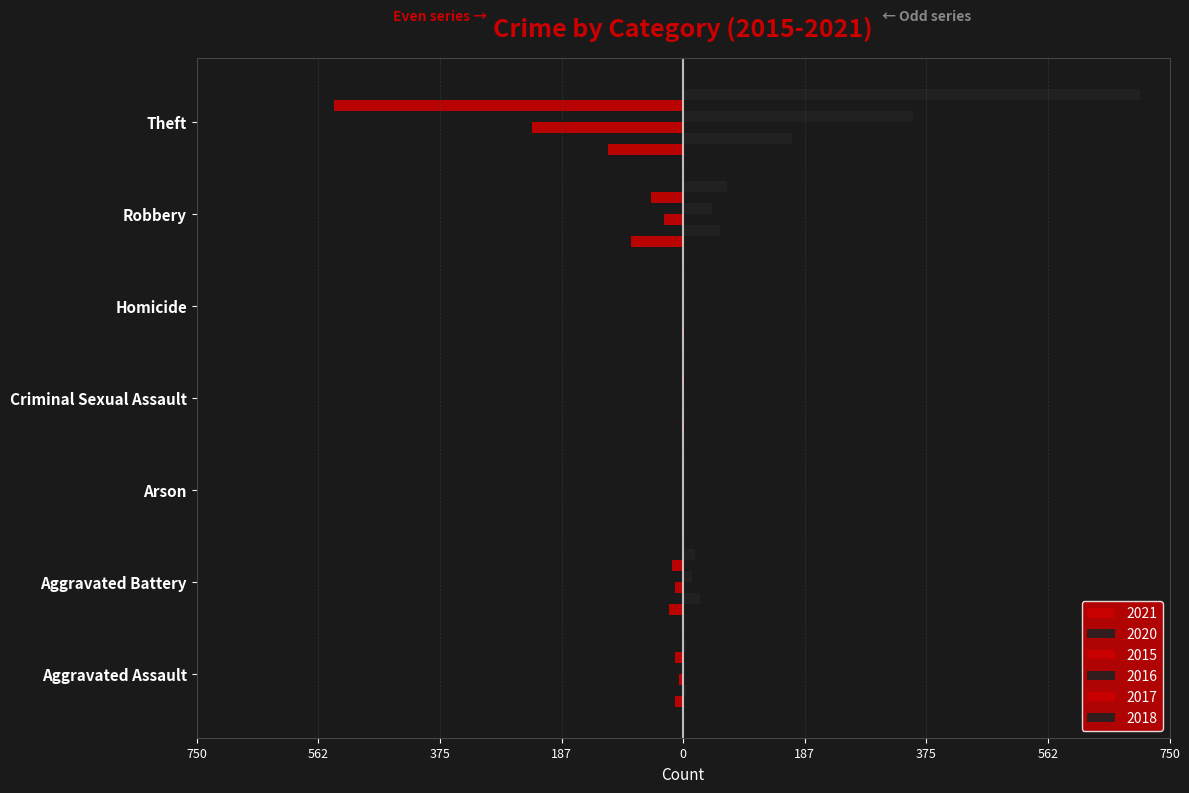

What is the label of the 3rd bar from the right?

Homicide